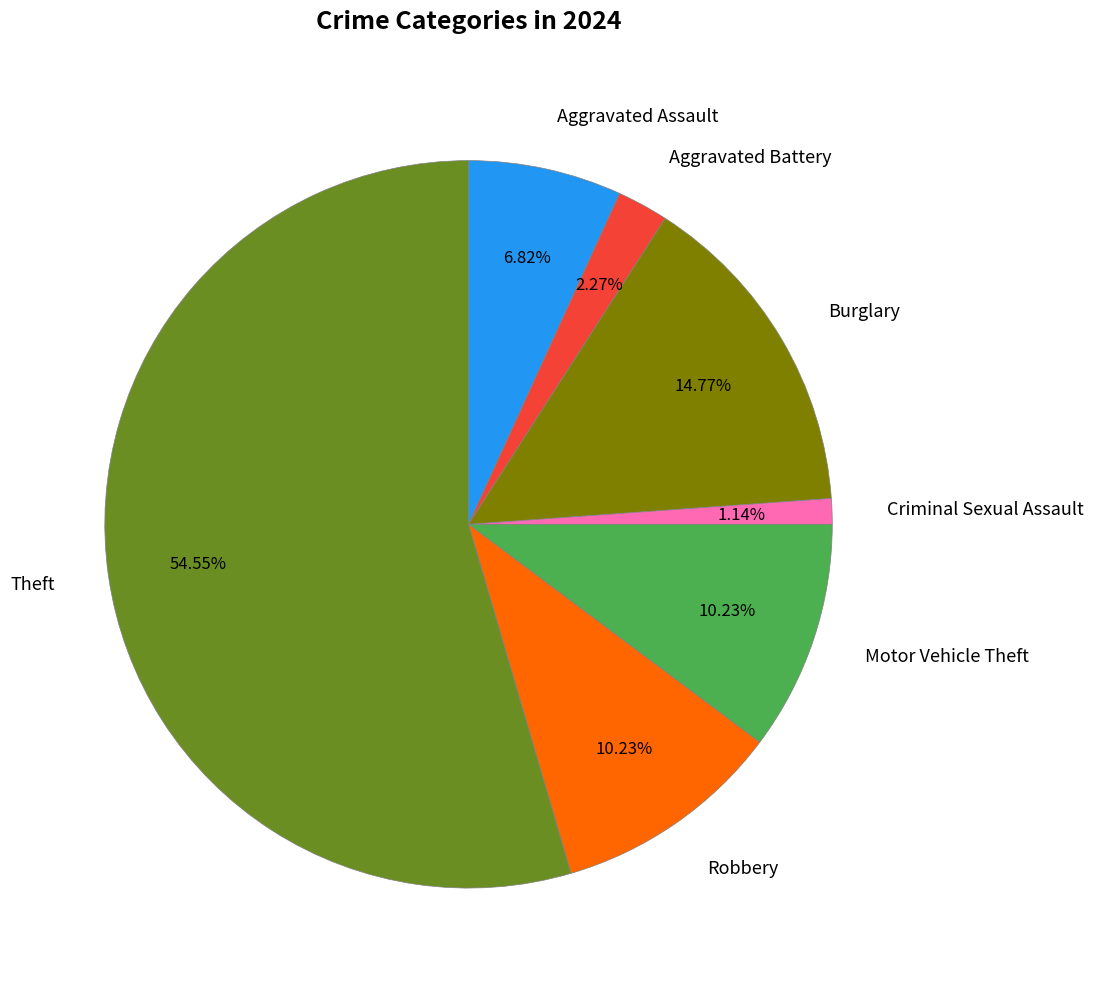

Is there any slice that represents more than half of the pie?

Yes